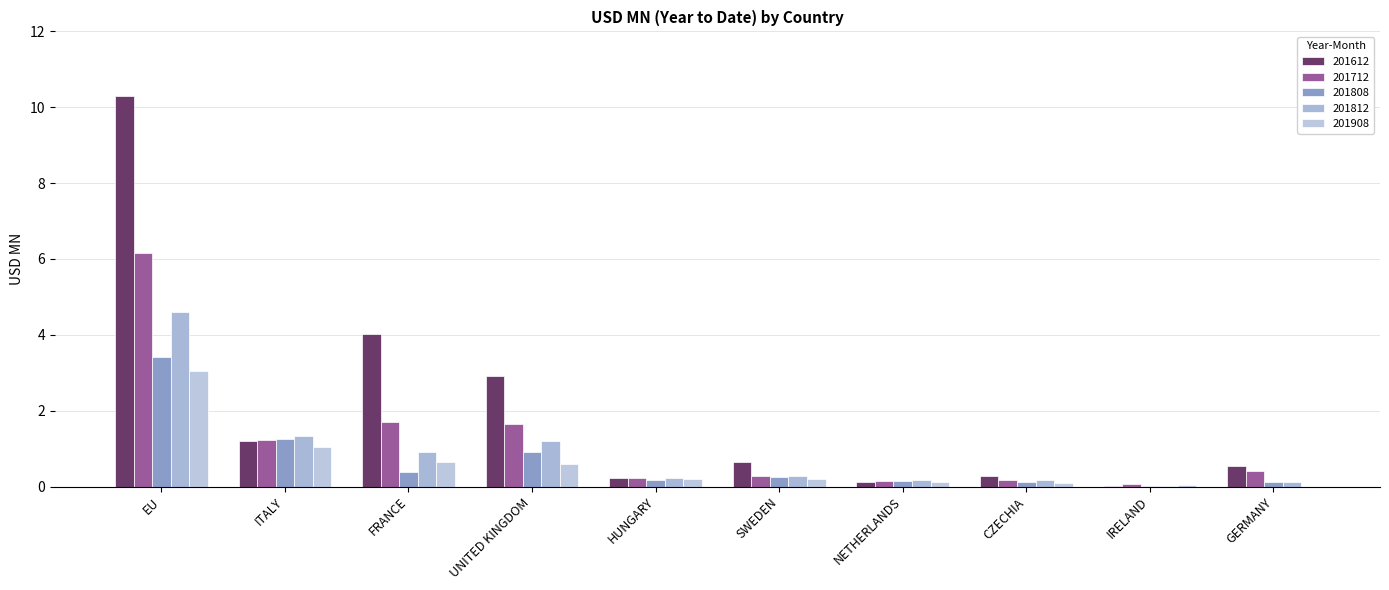

At which label is 201808 closest to 1?

UNITED KINGDOM